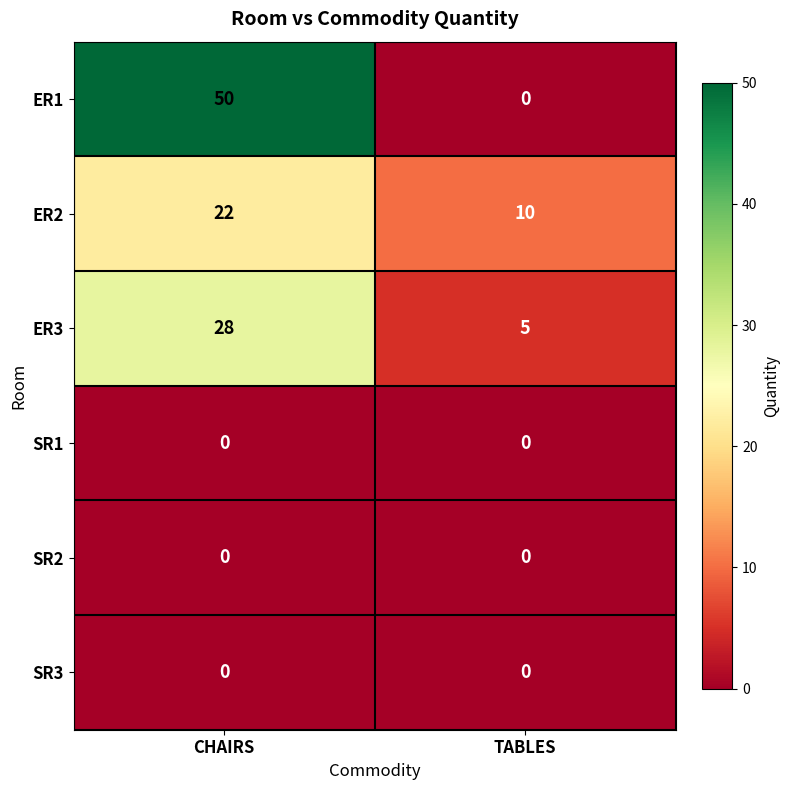

Which series has the largest range (max minus min)?

ER1